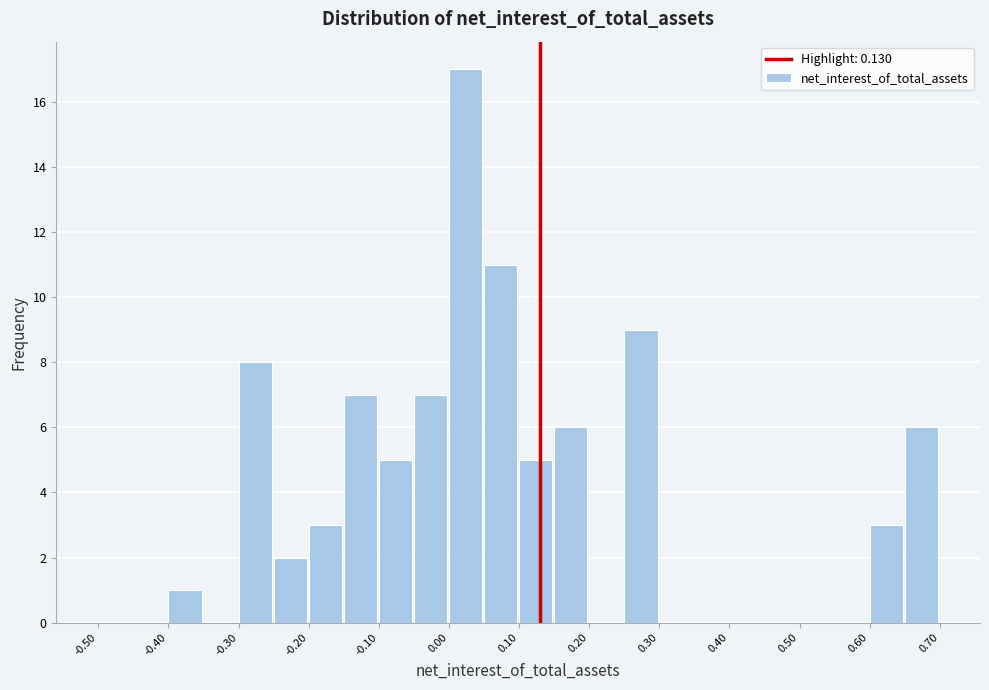

Reading left to right, transcribe this chart: for each bar, give the range it covers on the x-axis and its height. The values are not printed on the chart, so give them approximately, as read against the axis.

-0.50 to -0.45: 0
-0.45 to -0.40: 0
-0.40 to -0.35: 1
-0.35 to -0.30: 0
-0.30 to -0.25: 8
-0.25 to -0.20: 2
-0.20 to -0.15: 3
-0.15 to -0.10: 7
-0.10 to -0.05: 5
-0.05 to 0.00: 7
0.00 to 0.05: 17
0.05 to 0.10: 11
0.10 to 0.15: 5
0.15 to 0.20: 6
0.20 to 0.25: 0
0.25 to 0.30: 9
0.30 to 0.35: 0
0.35 to 0.40: 0
0.40 to 0.45: 0
0.45 to 0.50: 0
0.50 to 0.55: 0
0.55 to 0.60: 0
0.60 to 0.65: 3
0.65 to 0.70: 6